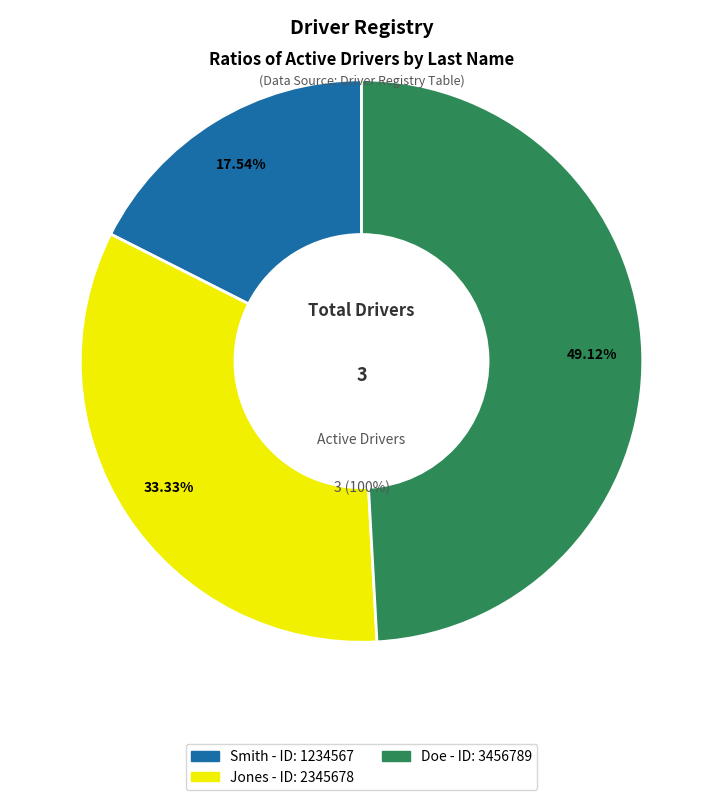

How many segments does this pie chart have?

3